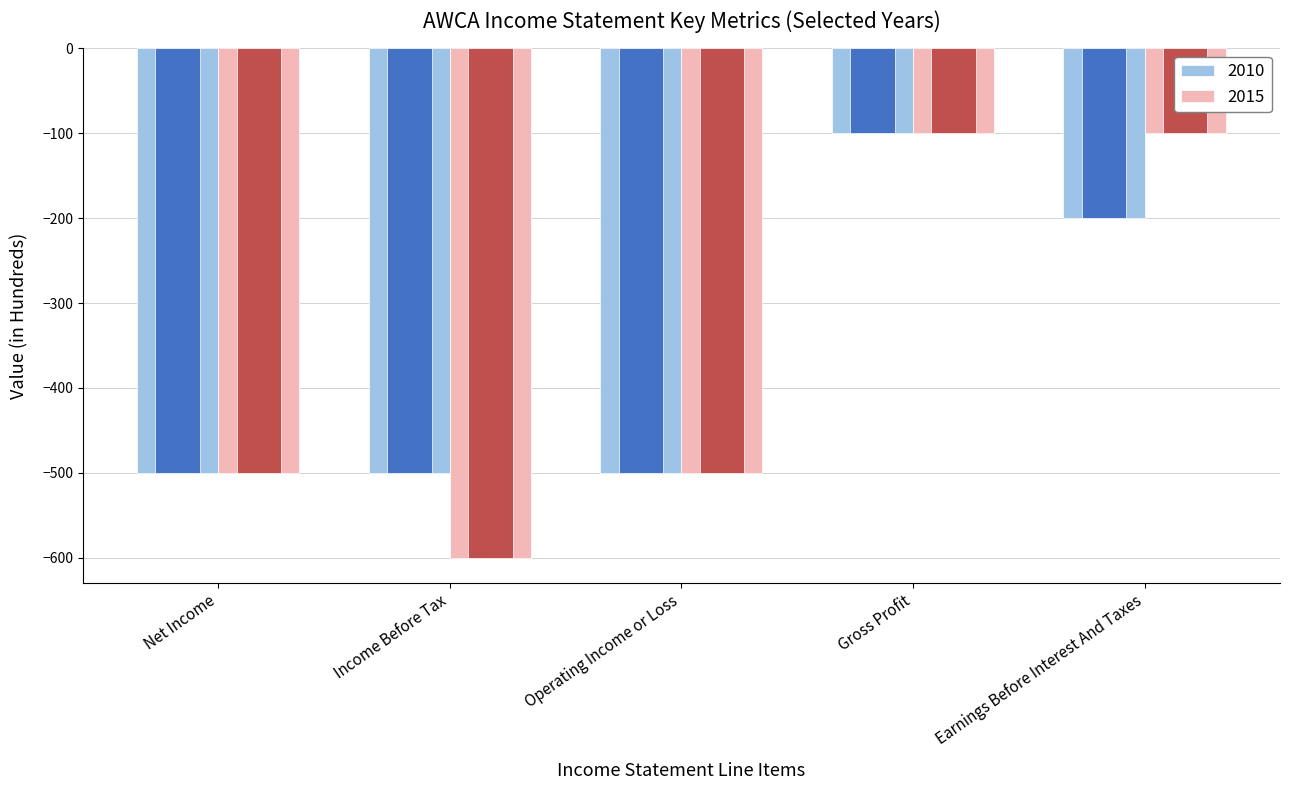

At which label does 2015 first exceed -500?

Gross Profit